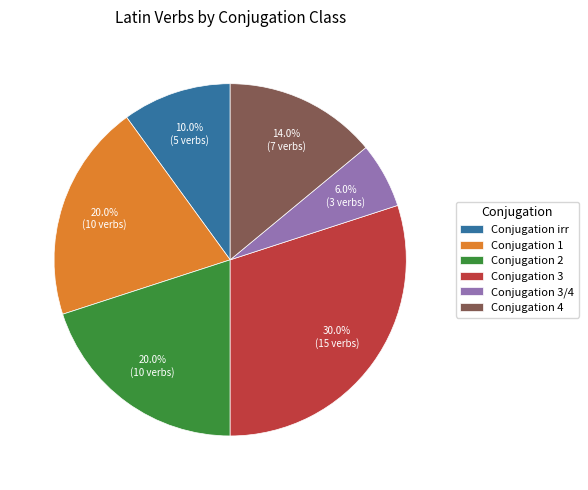

Combined, what portion of the pie is Conjugation 2 and Conjugation 3?

50.0%